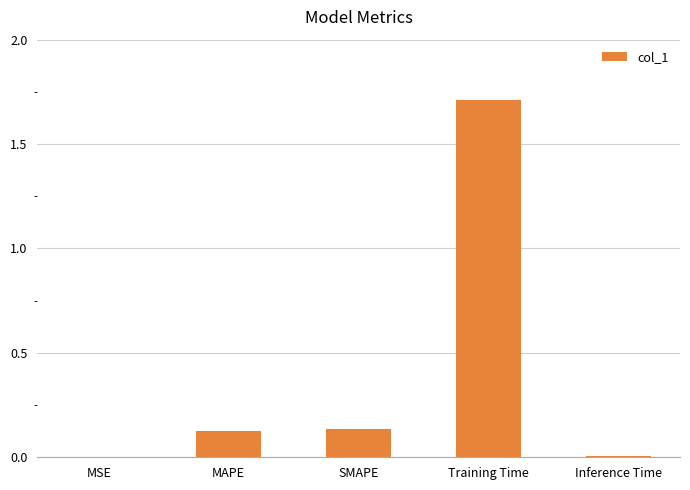

At which category does the chart reach its peak across all series?

Training Time